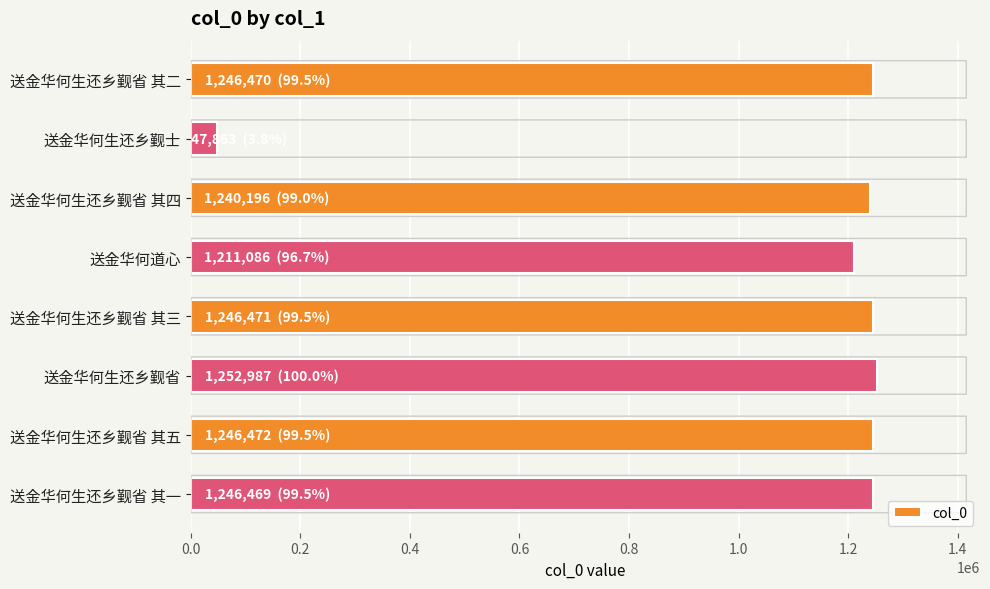

Are the bars grouped side by side (vs. stacked)?

No